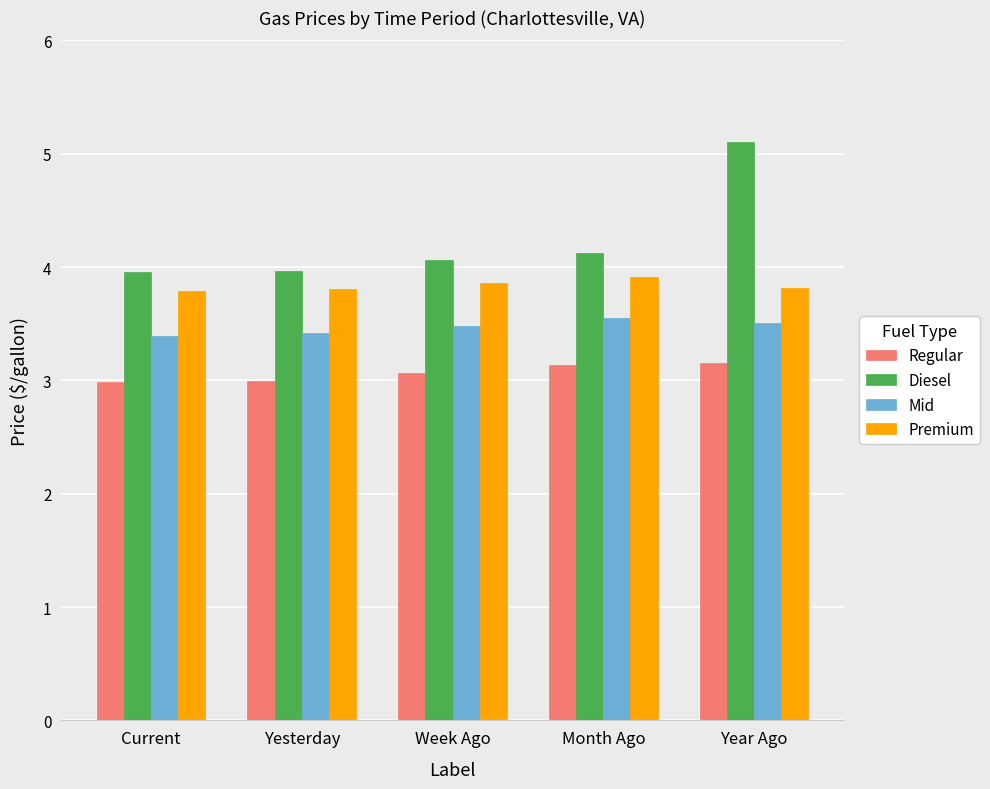

The Premium series shows 3.9 at Week Ago. True or false?

True